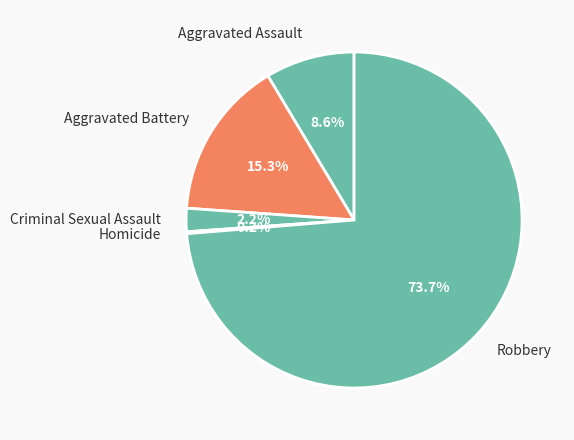

The Aggravated Assault slice represents 16% of the pie. True or false?

False